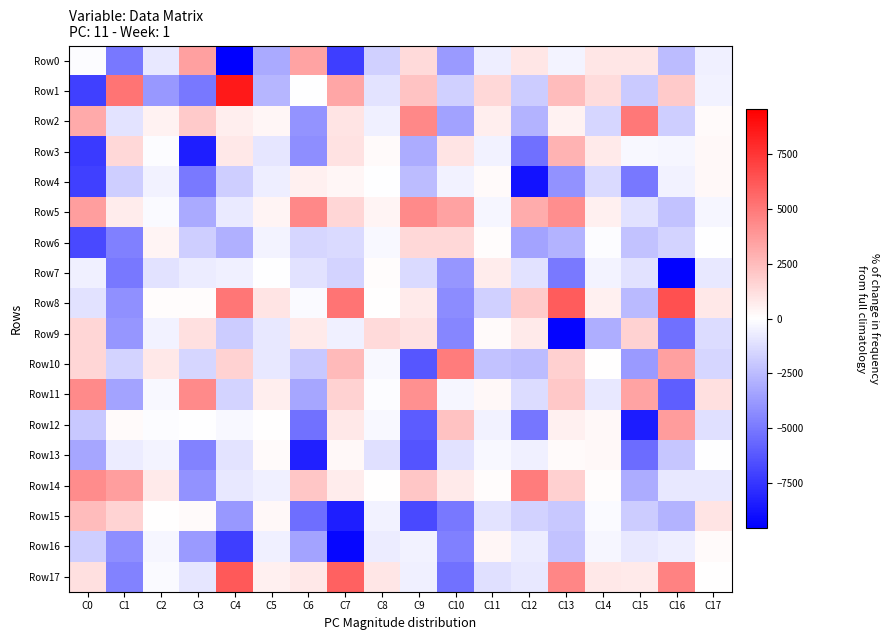

Which series has the largest range (max minus min)?

Row1